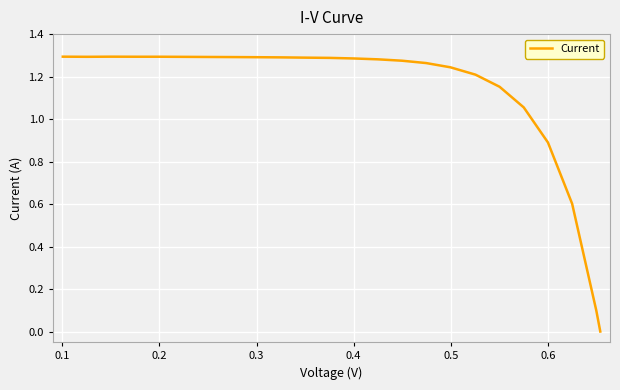

What is the average value?

1.1